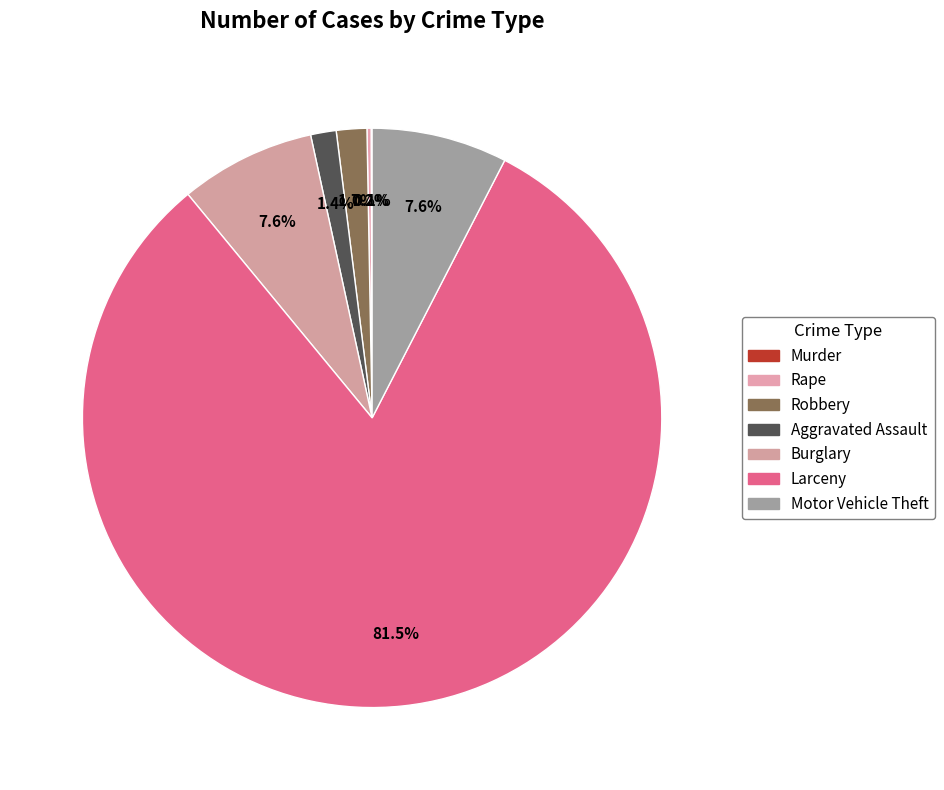

Do Motor Vehicle Theft and Murder together represent more than half of the pie?

No